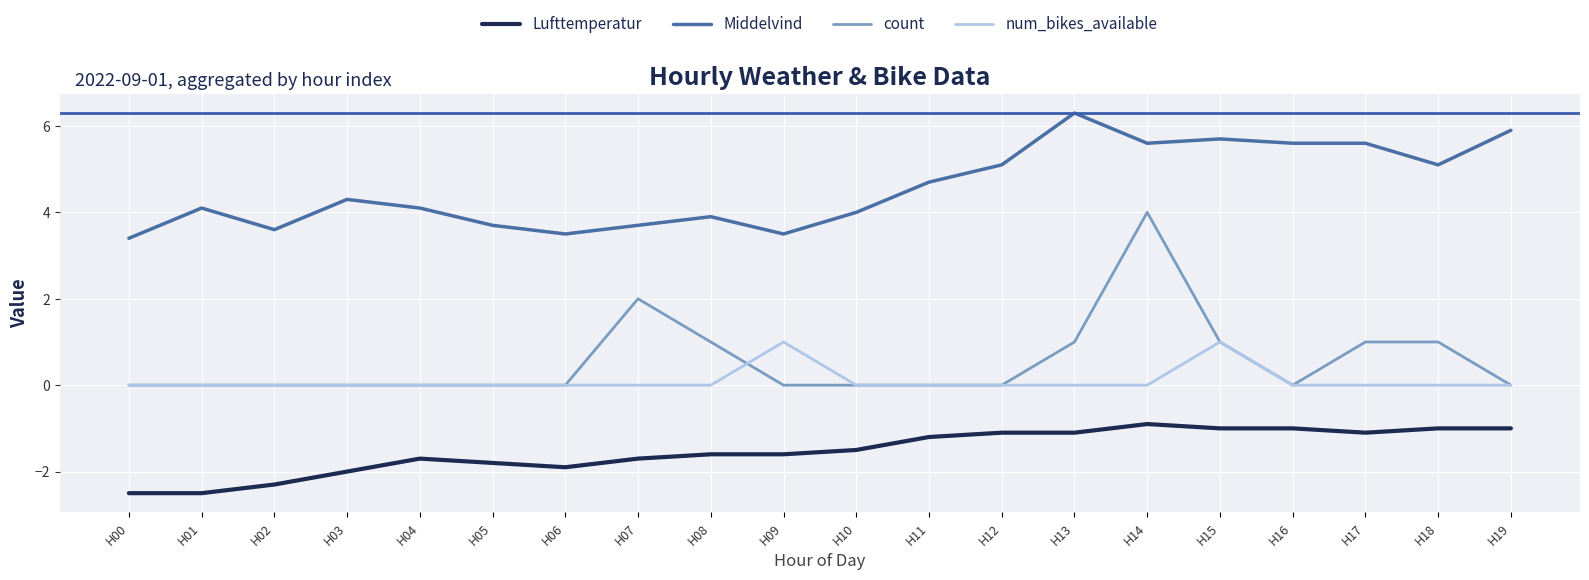

What is the approximate value of count at H13?

1.0